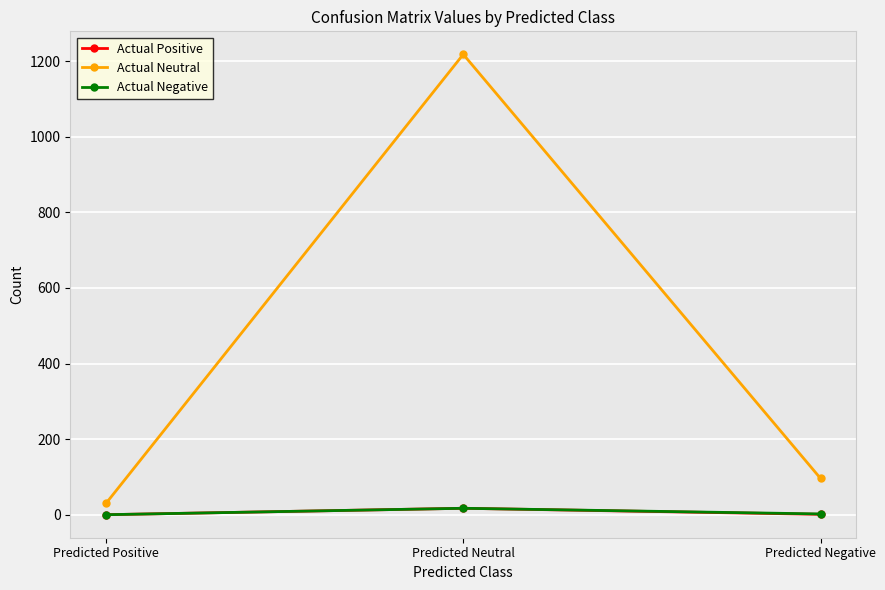

Which series has the largest range (max minus min)?

Actual Neutral